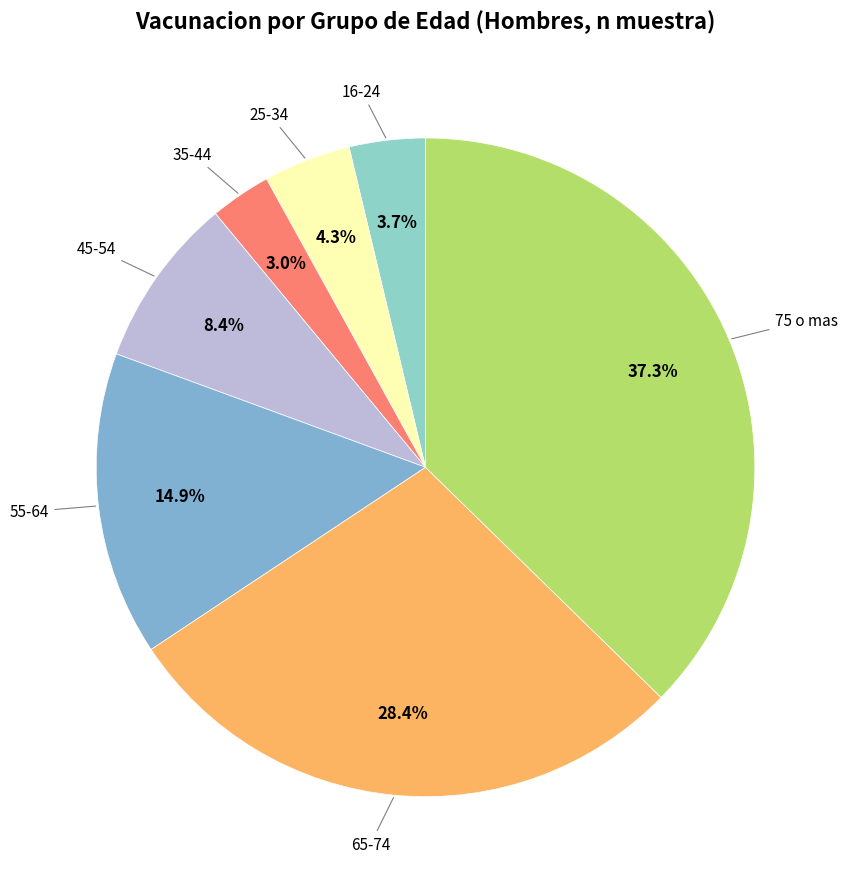

How many slices are in this pie chart?

7